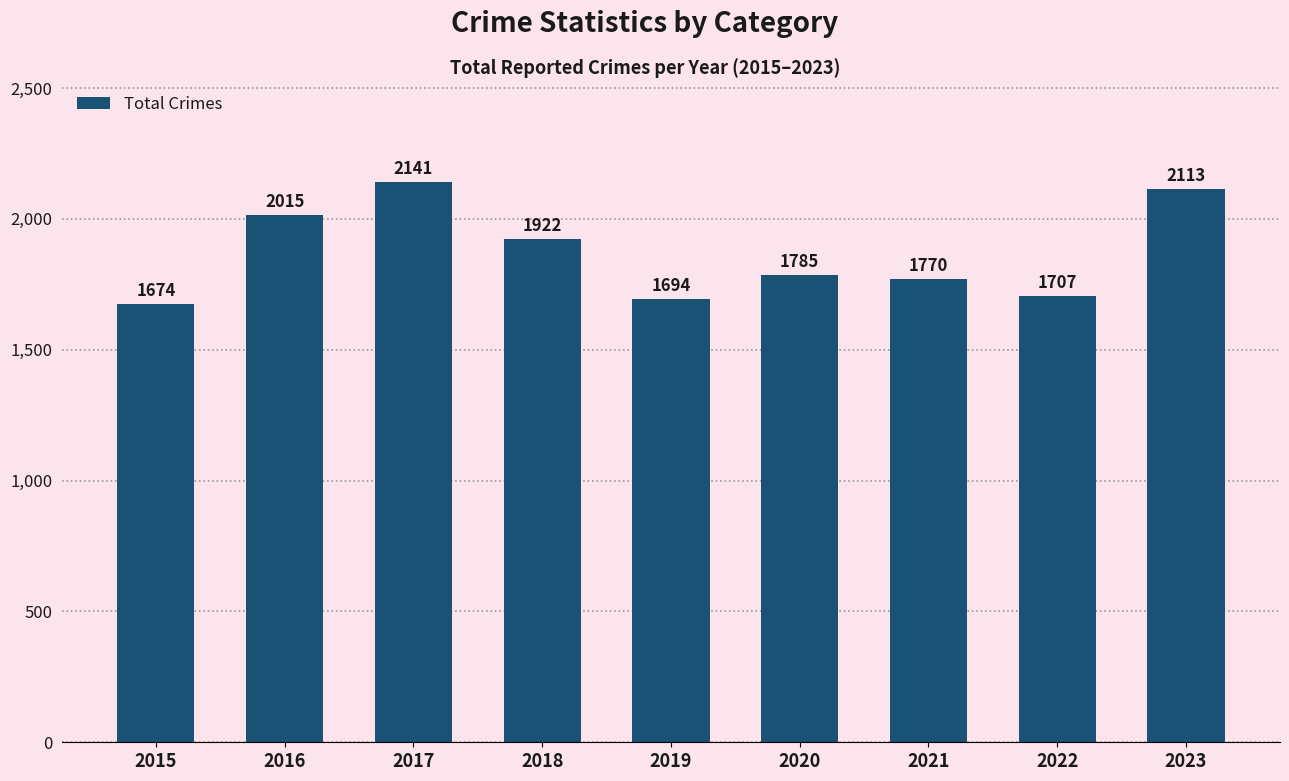

Is it true that the value at 2018 is 3440?

False